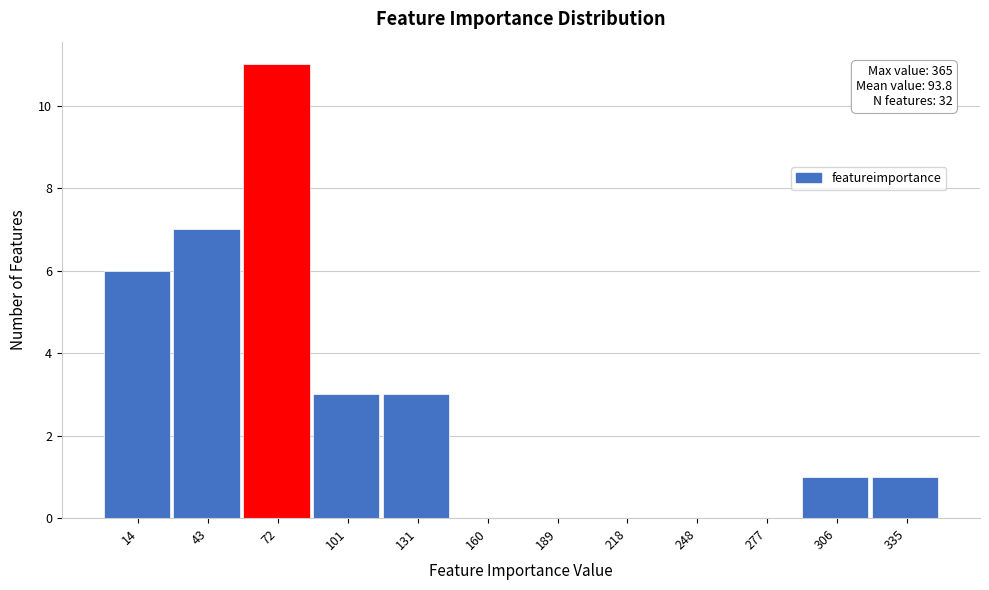

Reading right to left, extract all data points from this chart.

335=1	306=1	277=0	248=0	218=0	189=0	160=0	131=3	101=3	72=11	43=7	14=6